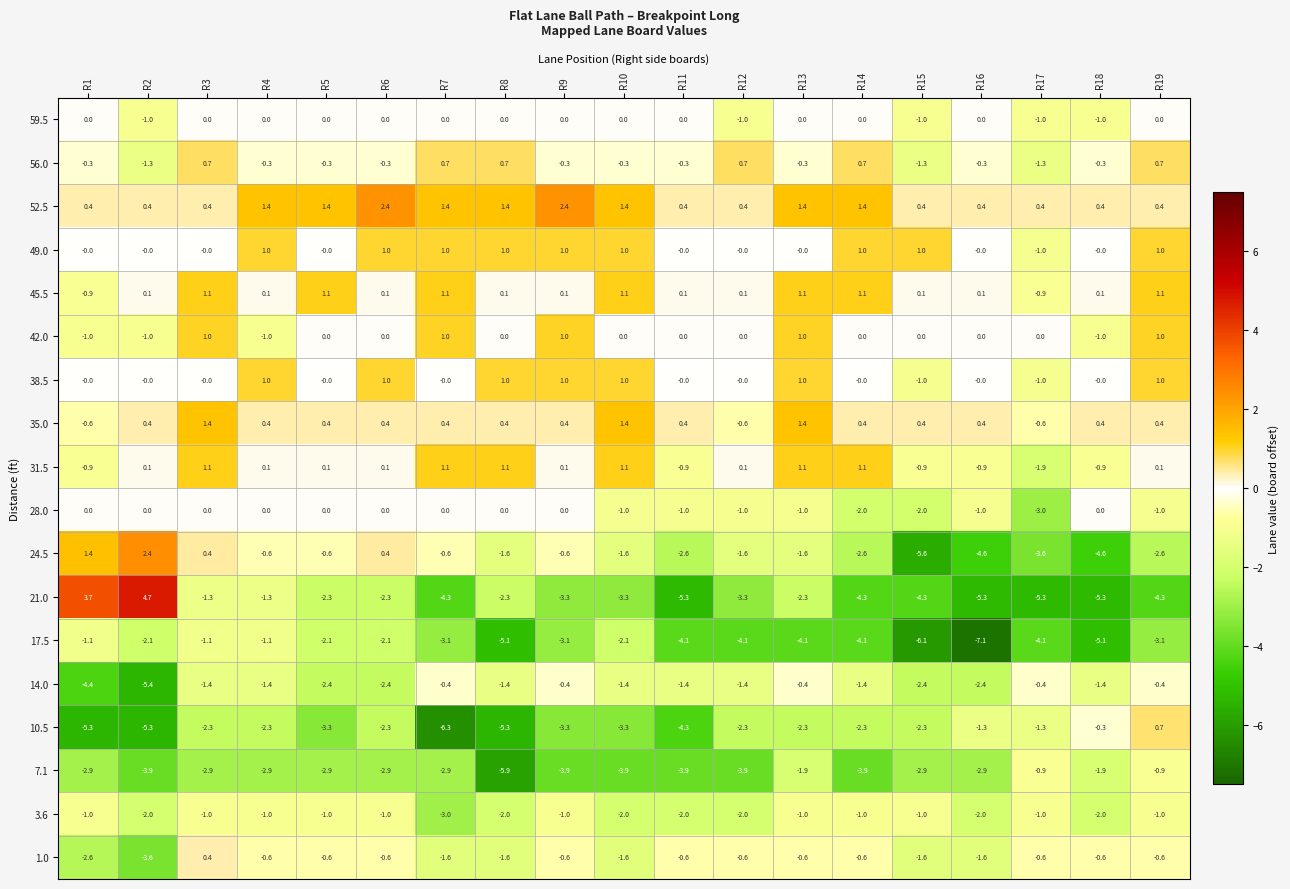

The value of 52.5 at R6 is 2.4. True or false?

True